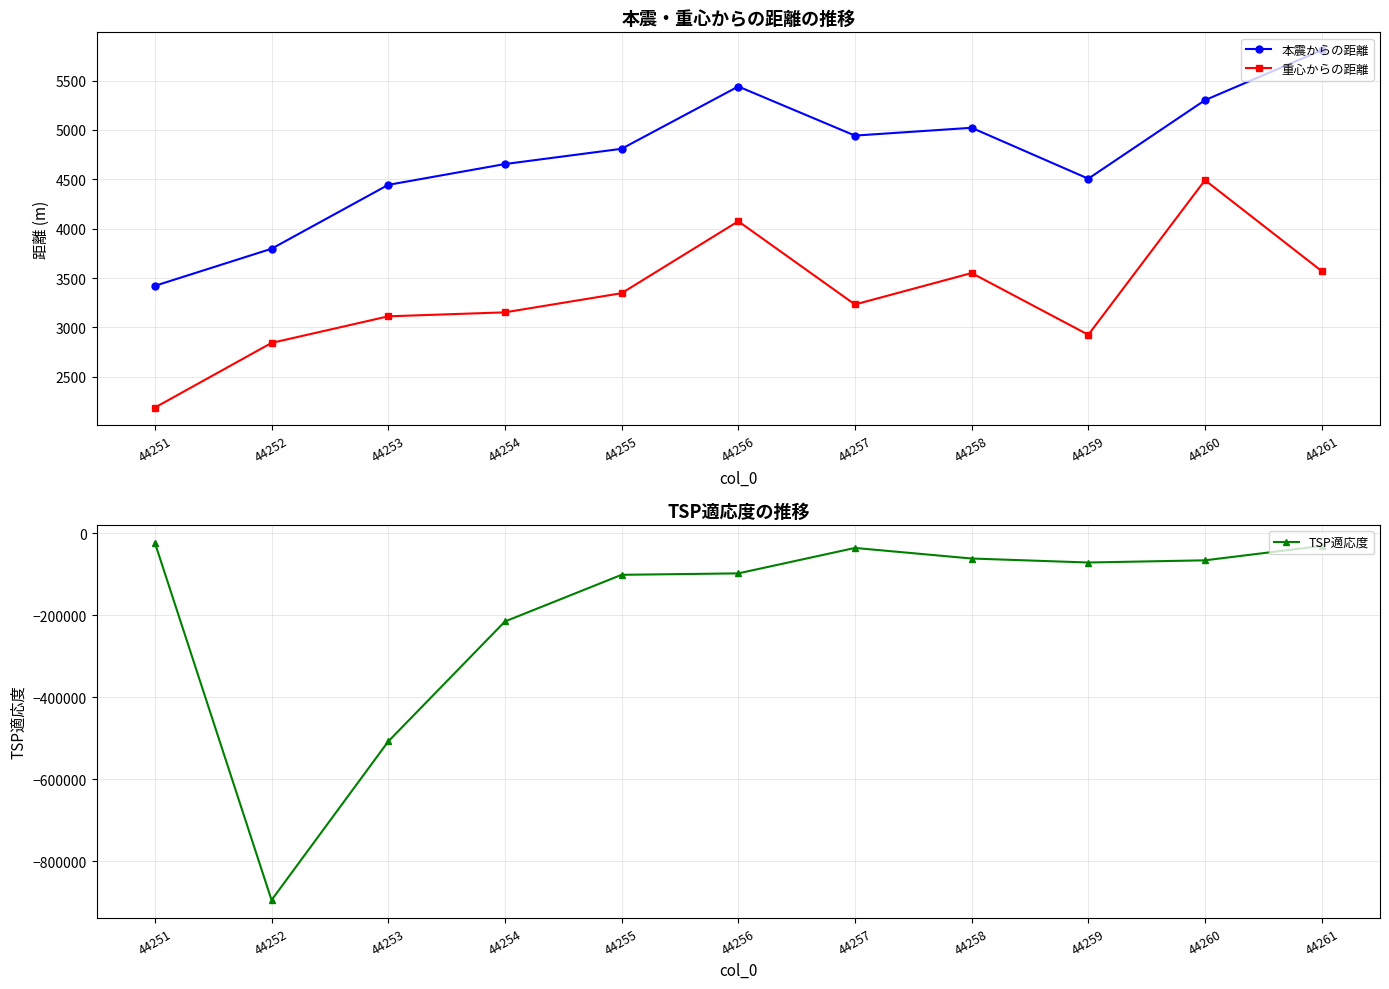

Rank the series by their maximum value, from highest to lowest.

本震からの距離, 重心からの距離, TSP適応度